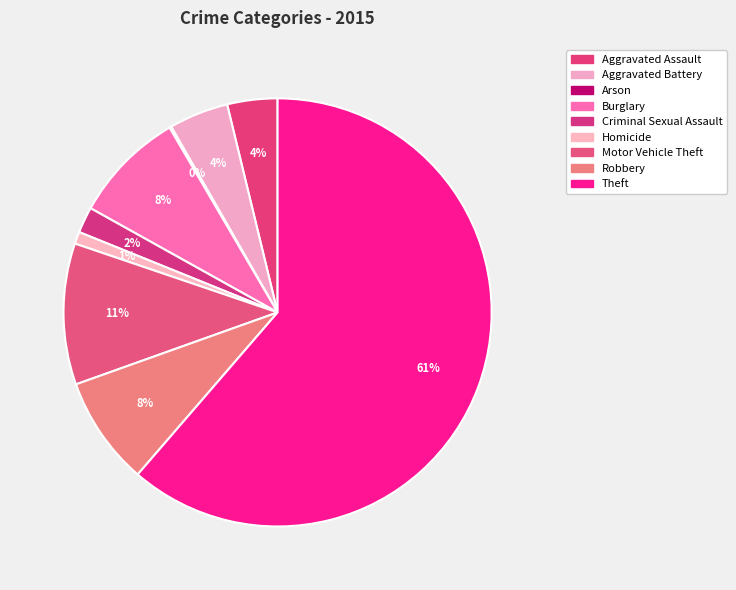

To the nearest percent, what portion does Aggravated Battery represent?

4%